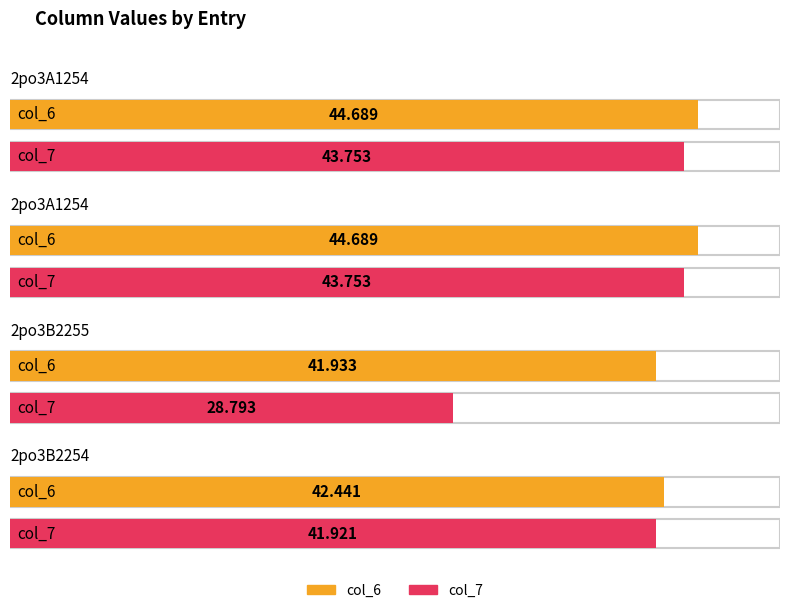

At 2po3A1254, list the series in order from smallest to largest.

col_7, col_6